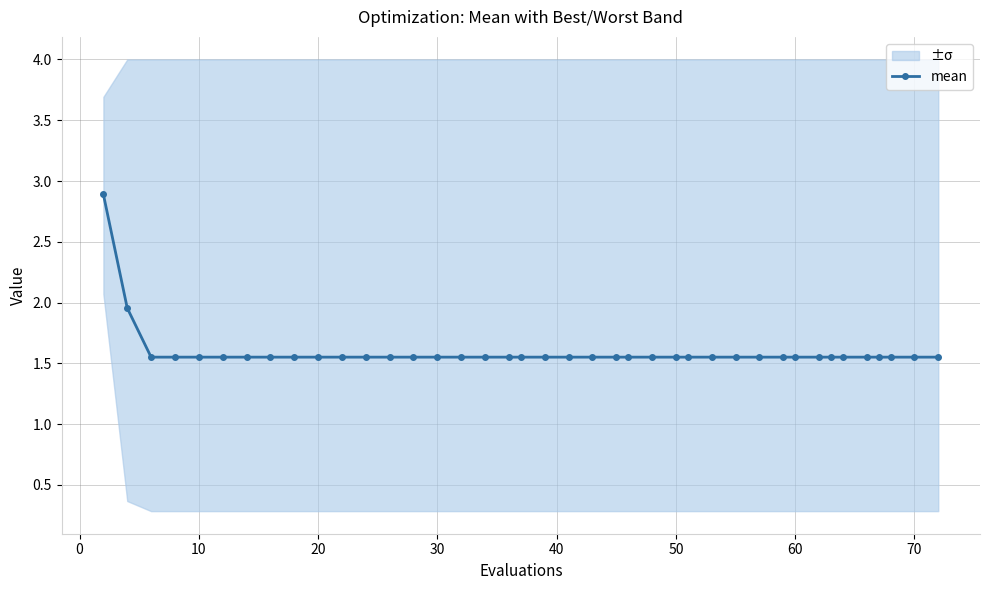

Reading right to left, list all the values displayed in this chart.

1.6	1.6	1.6	1.6	1.6	1.6	1.6	1.6	1.6	1.6	1.6	1.6	1.6	1.6	1.6	1.6	1.6	1.6	1.6	1.6	1.6	1.6	1.6	1.6	1.6	1.6	1.6	1.6	1.6	1.6	1.6	1.6	1.6	1.6	1.6	1.6	1.6	1.6	2.0	2.9